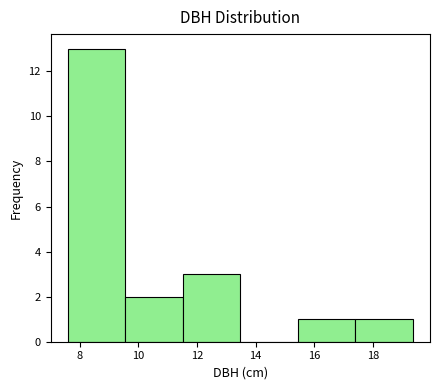

Over which range of the x-axis is the bar tallest?

7.6 to 9.6